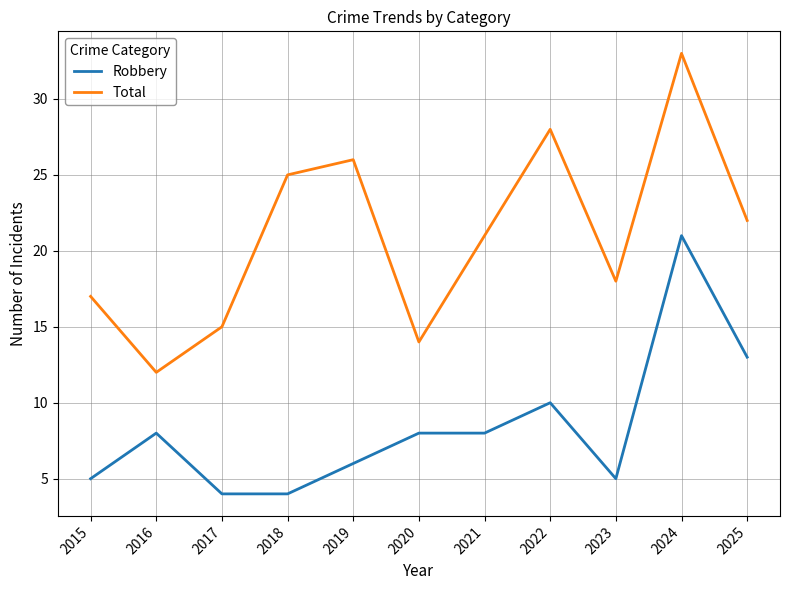

Which series has the largest range (max minus min)?

Total